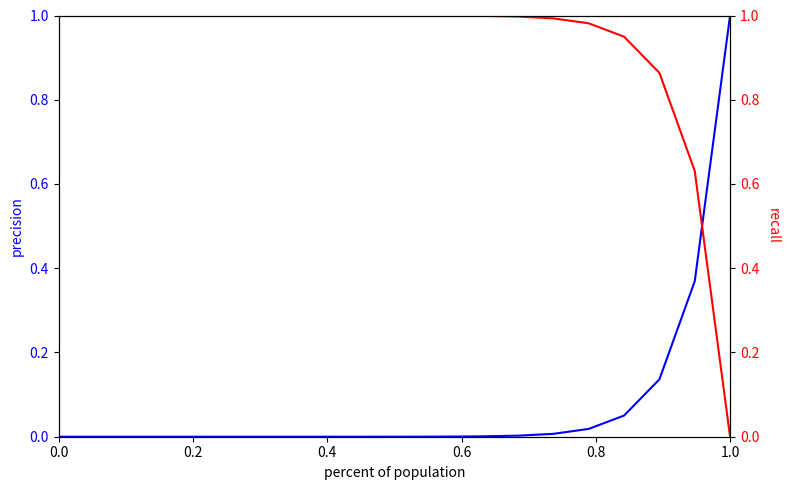

What is the greatest value displayed?

1.0